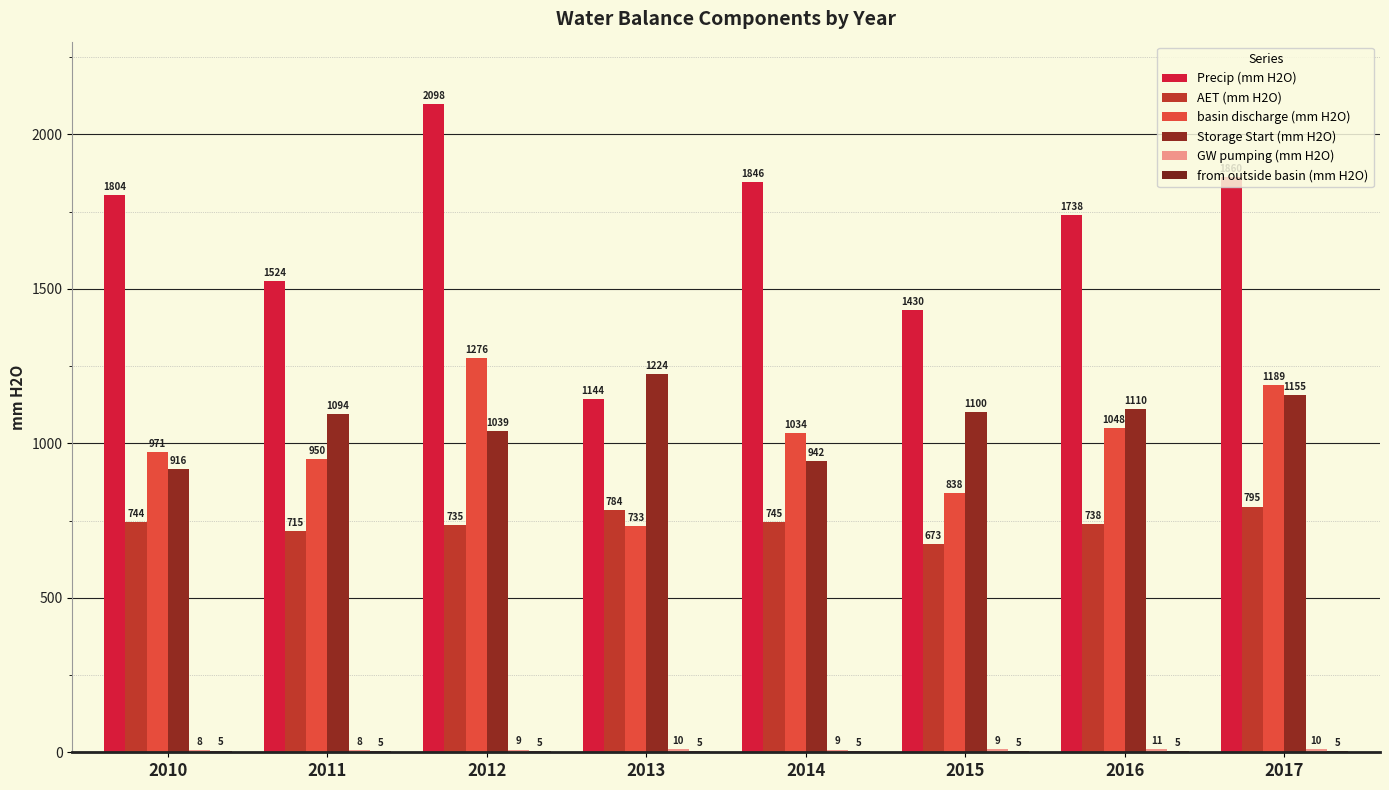

What is the sum of all basin discharge (mm H2O) values?

8039.7